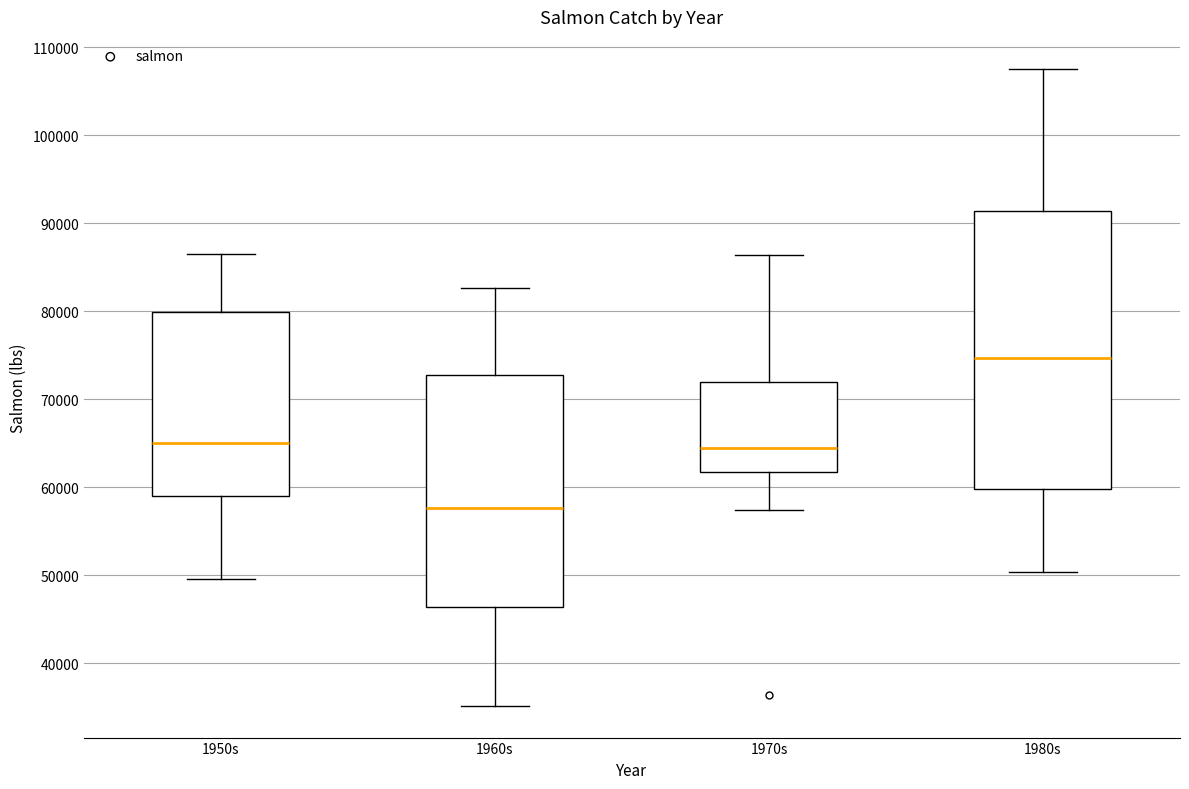

Comparing the boxes themselves (not the whiskers), which one is the tallest?

1980s